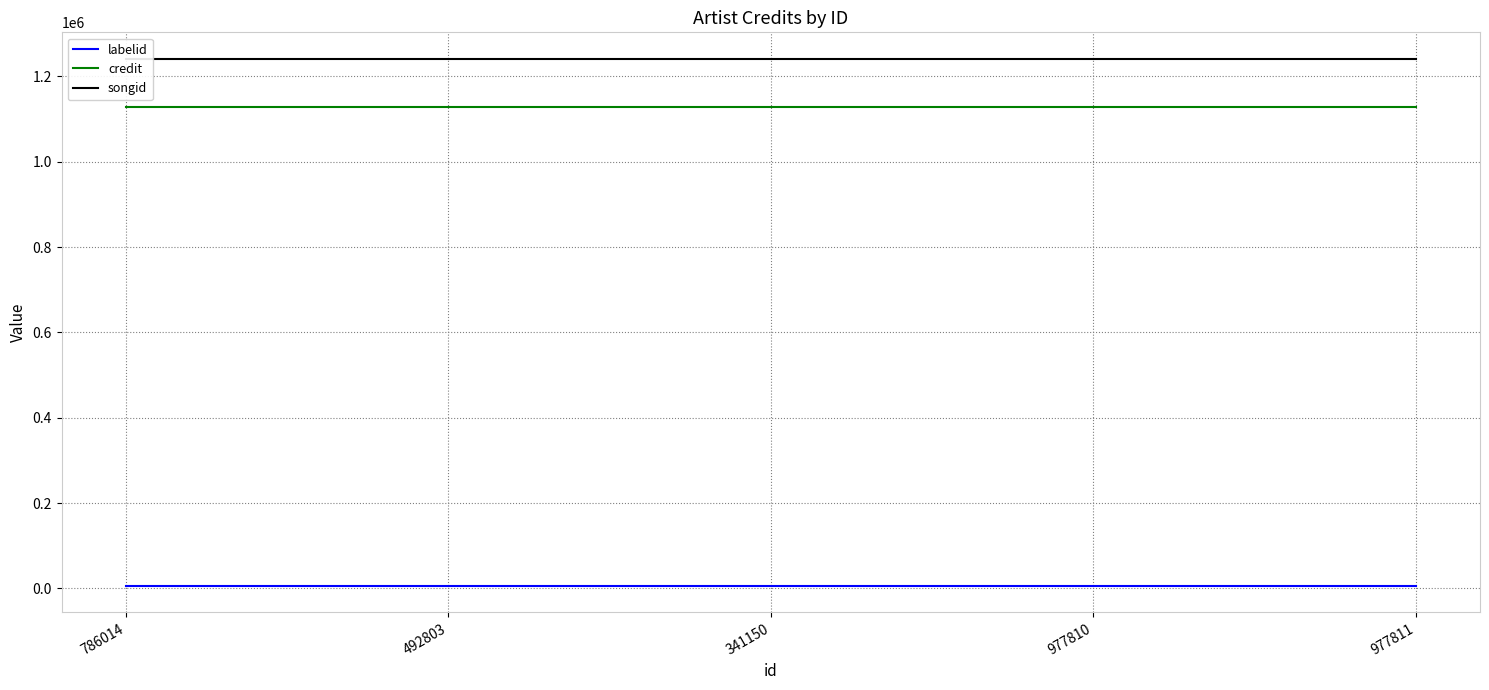

What is the lowest value of the credit series?

1127140